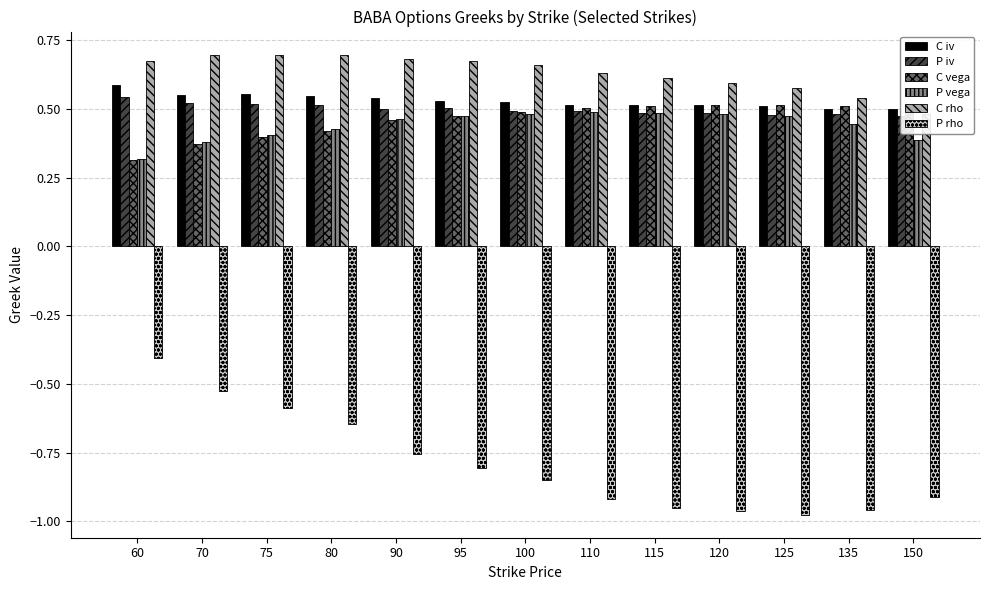

What is the value of the P iv bar at the 11th from the left?

0.5